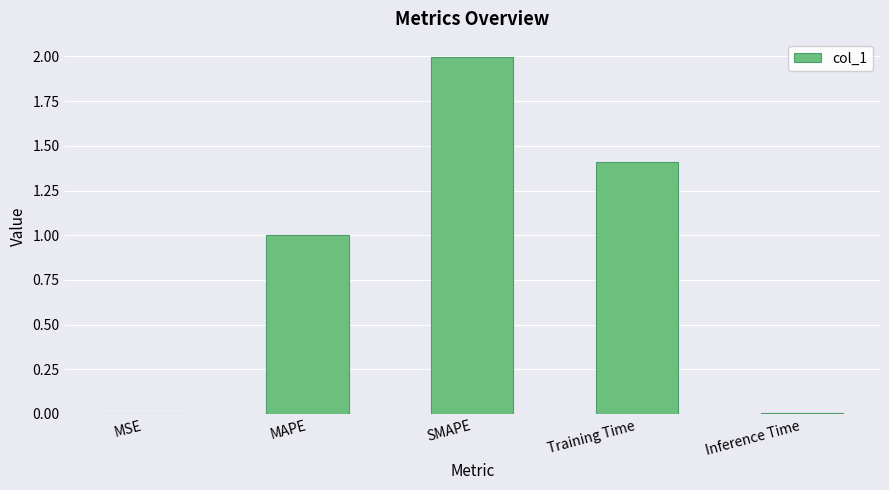

The value at Training Time is 1.4. True or false?

True